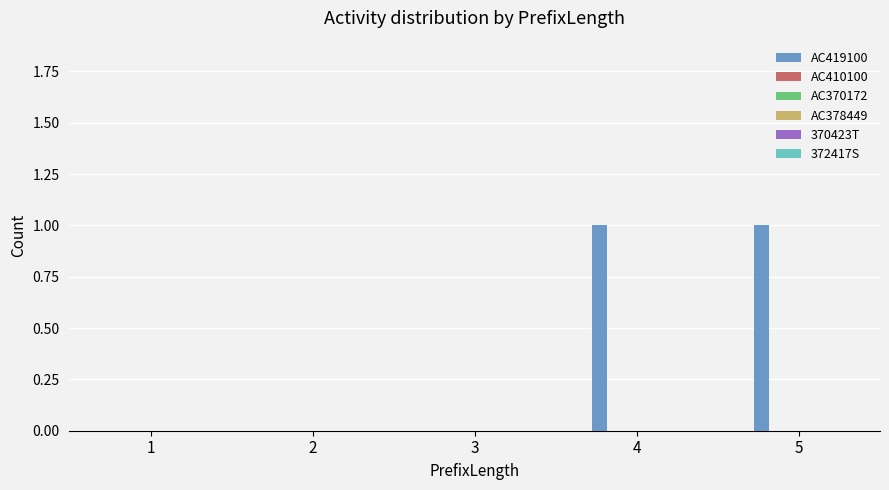

The chart shows a value of 1 at 1. True or false?

False